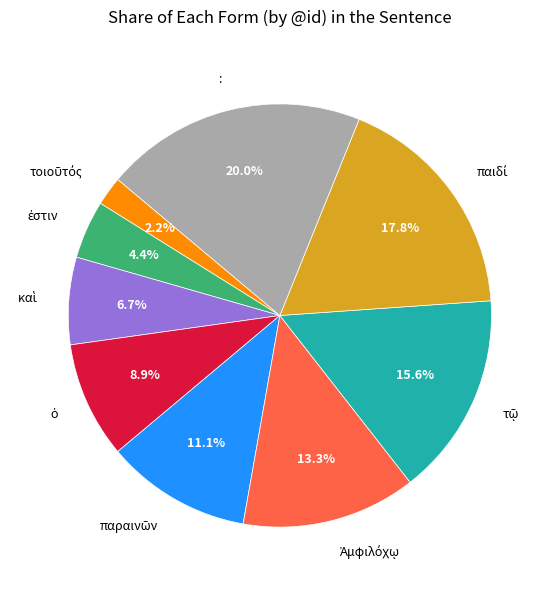

Is there any slice that represents more than half of the pie?

No